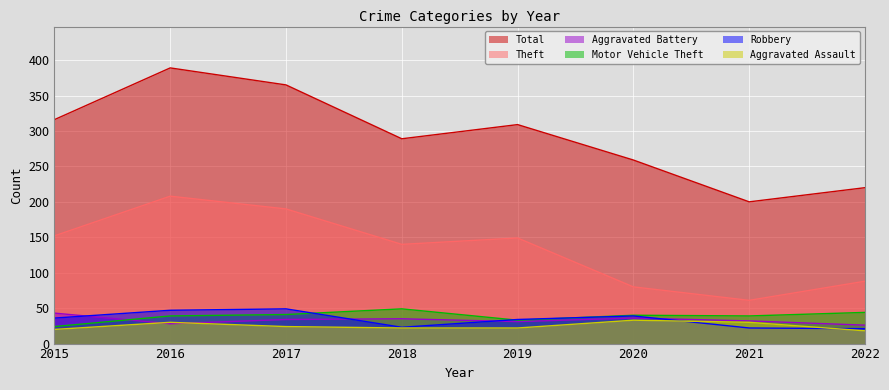

At which label is Aggravated Assault closest to 25?

2017